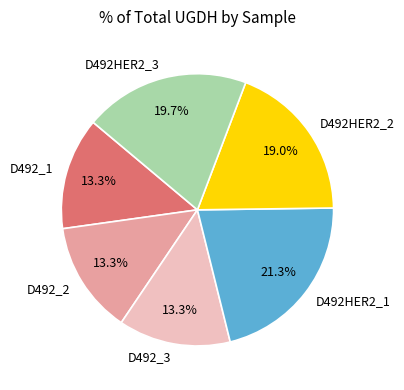

Is there a majority slice in this chart?

No